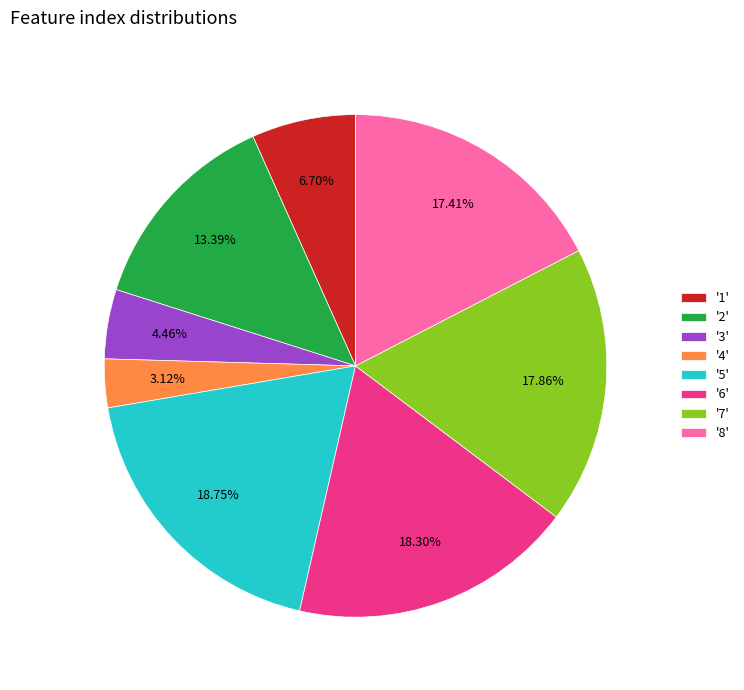

Is the sum of '6' and '2' greater than half?

No